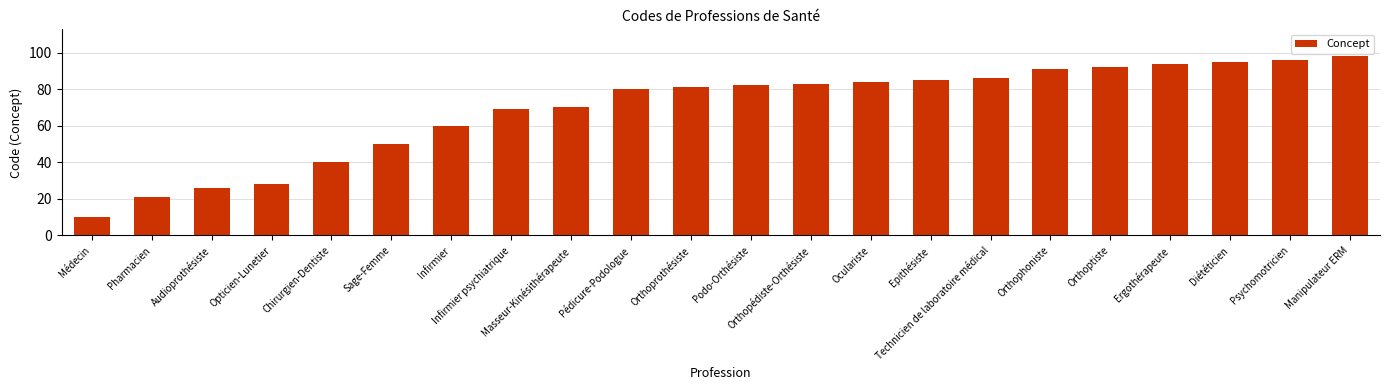

Which label corresponds to the largest value in the chart?

Manipulateur ERM